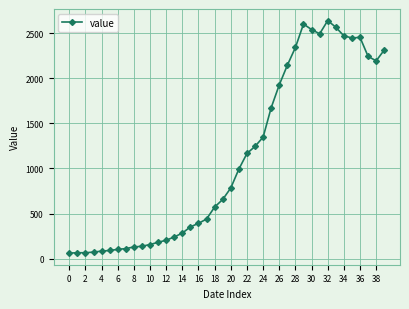

What is the difference between the second highest and second lowest values?

2537